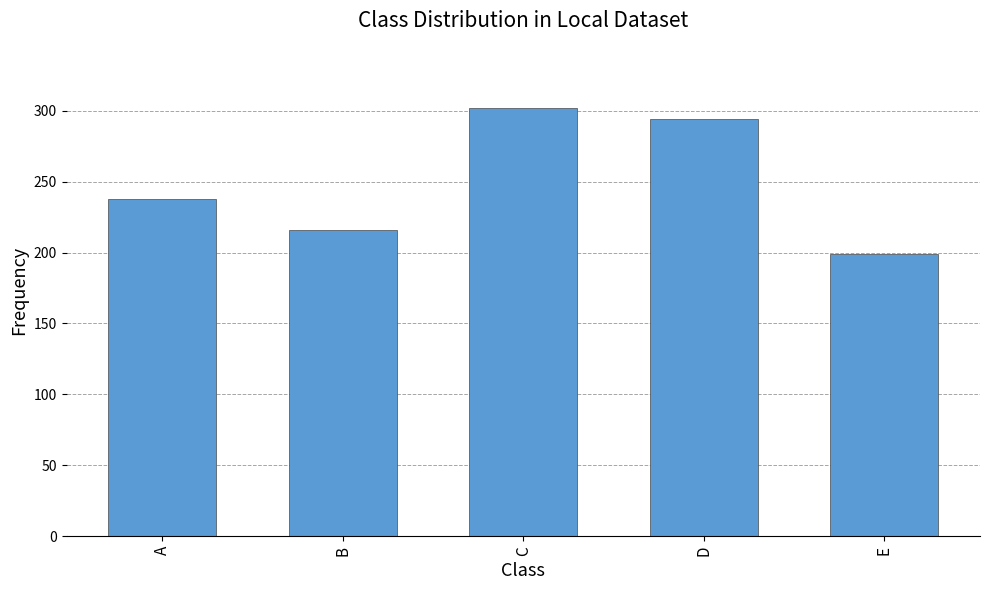

Reading left to right, what are all the values shown in this chart?

A=238	B=216	C=302	D=294	E=199